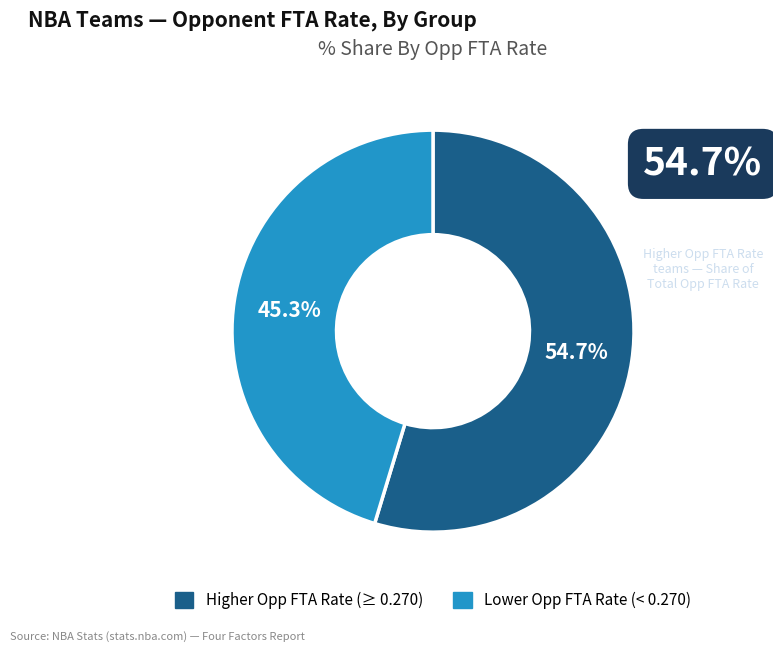

Is there a majority slice in this chart?

Yes